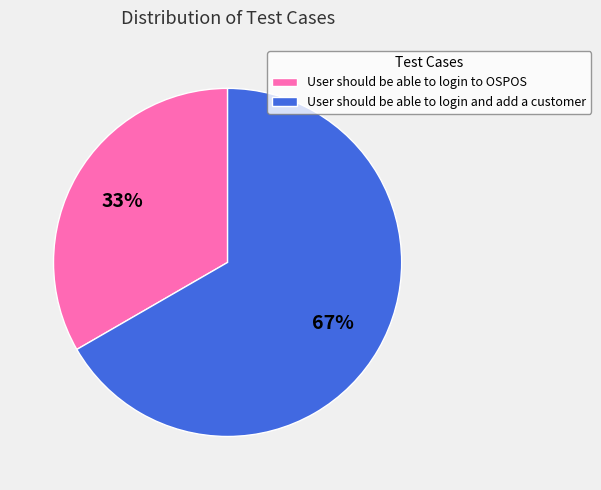

The User should be able to login and add a customer slice represents 79% of the pie. True or false?

False